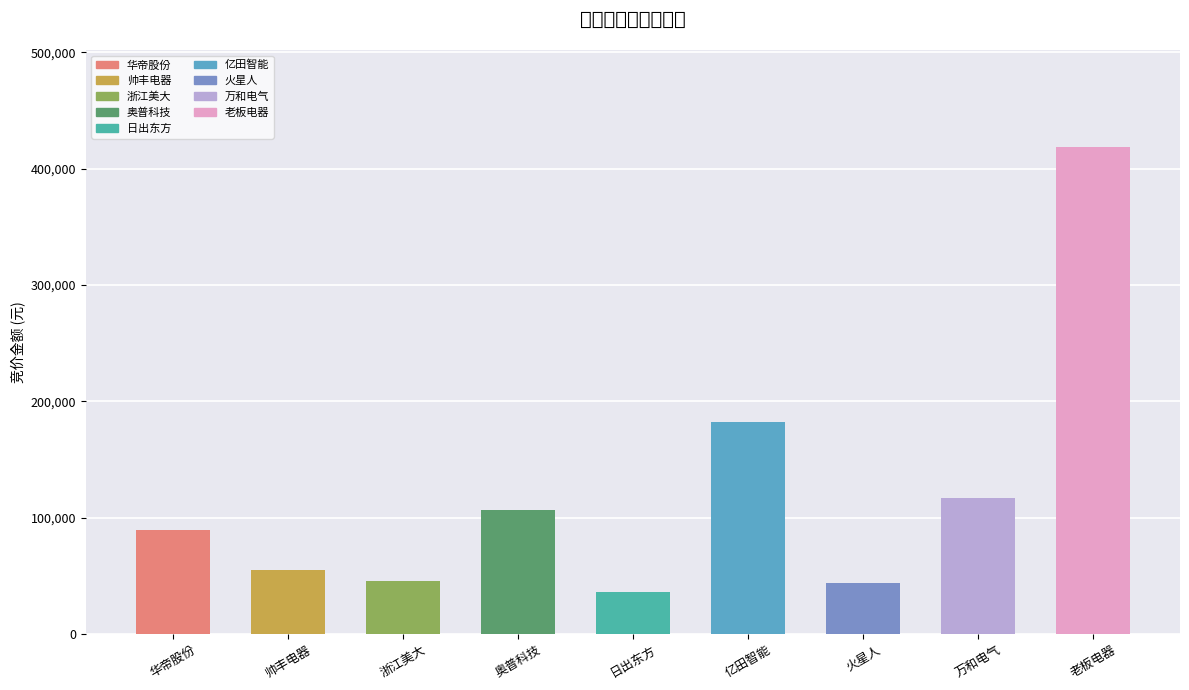

What is the label of the 6th bar from the right?

奥普科技